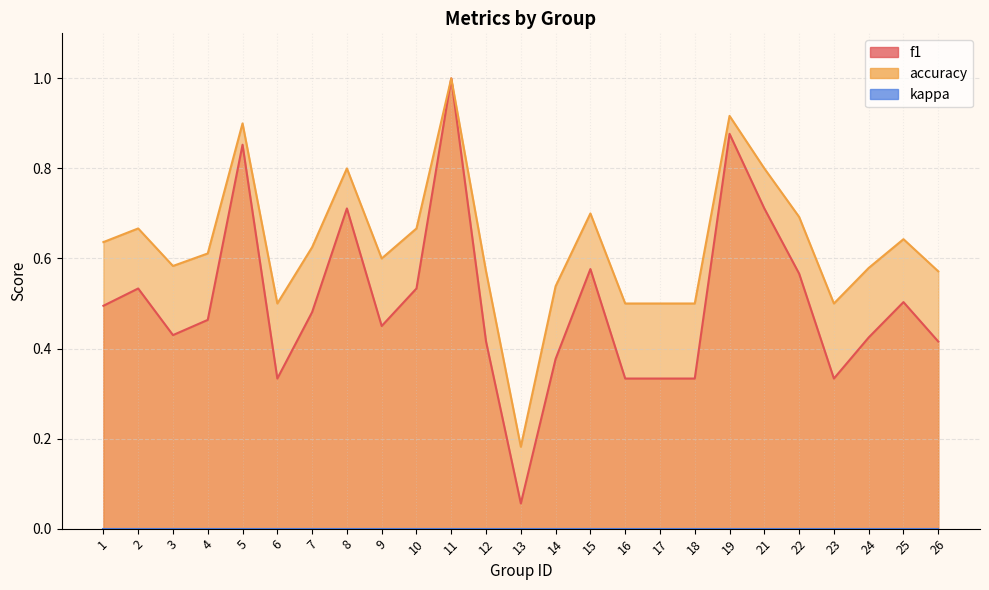

What is the average value of the accuracy series?

0.6